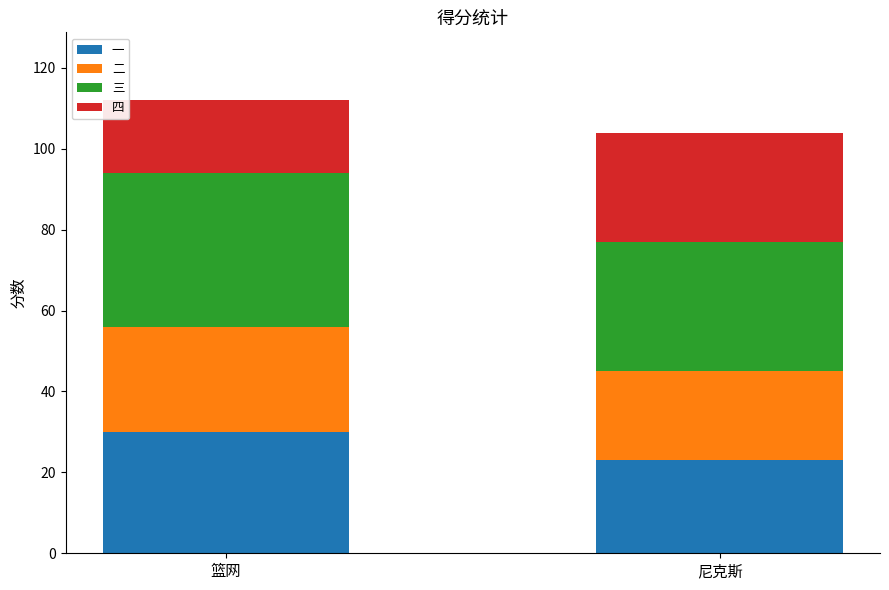

True or false: 一 has a value of 41 at 尼克斯.

False